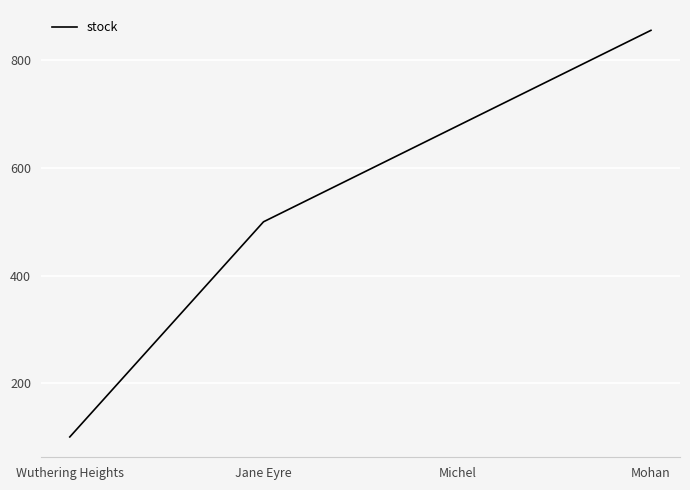

Where is the data nearest to the value 478?

Jane Eyre